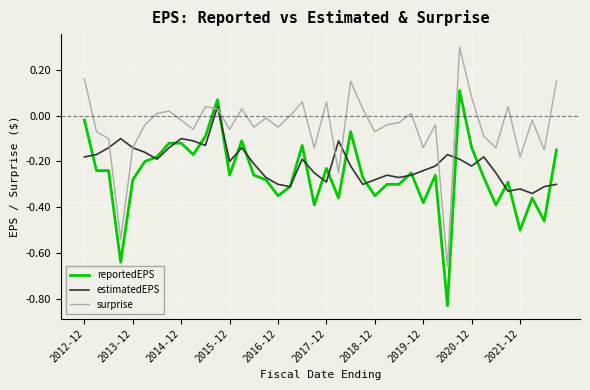

In estimatedEPS, how many points are lower than both neighbors (excluding endpoints)?

10